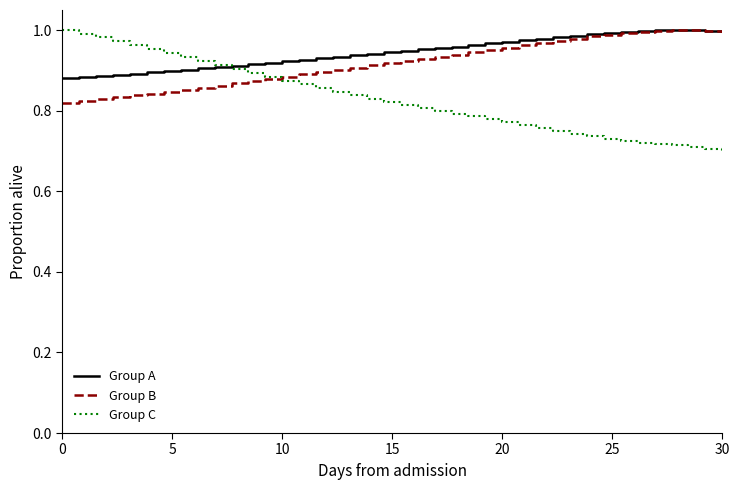

Which series has the widest spread of values?

Group C